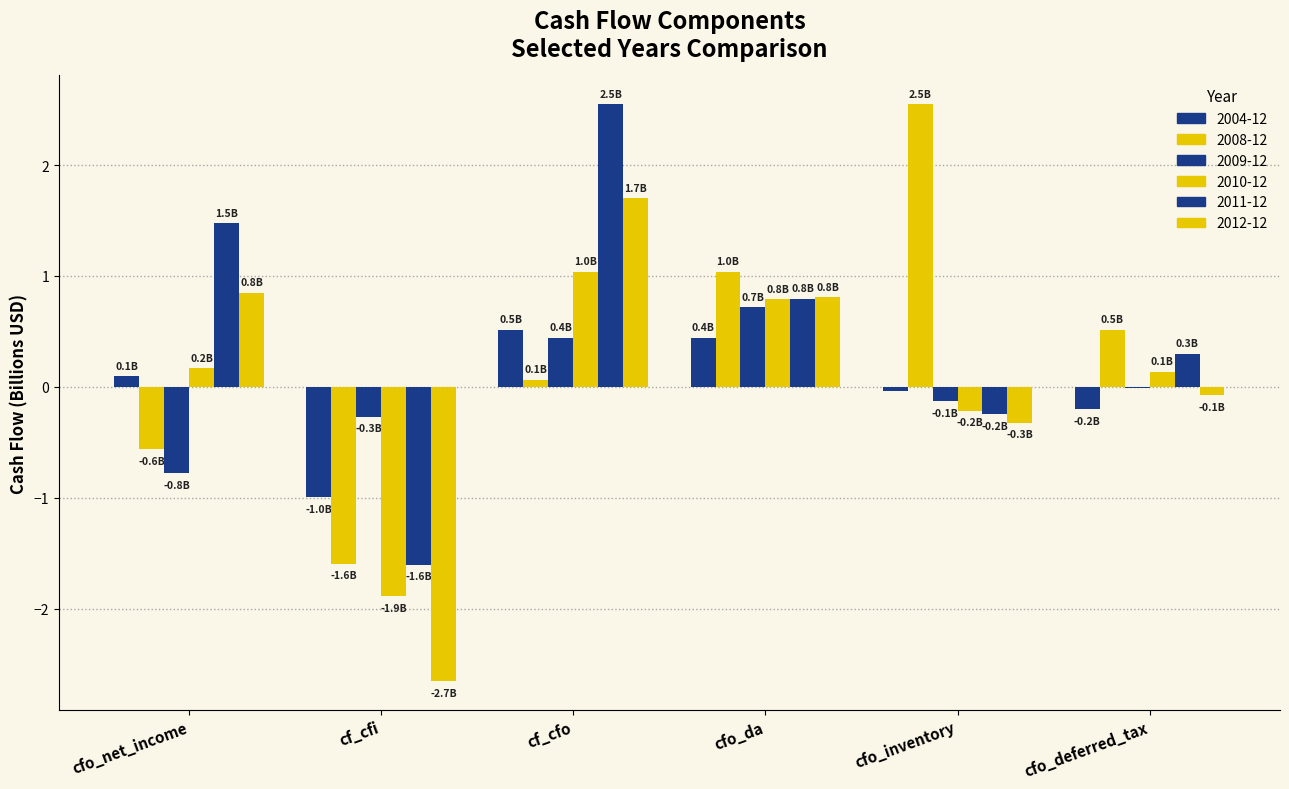

How many groups of bars are there?

6